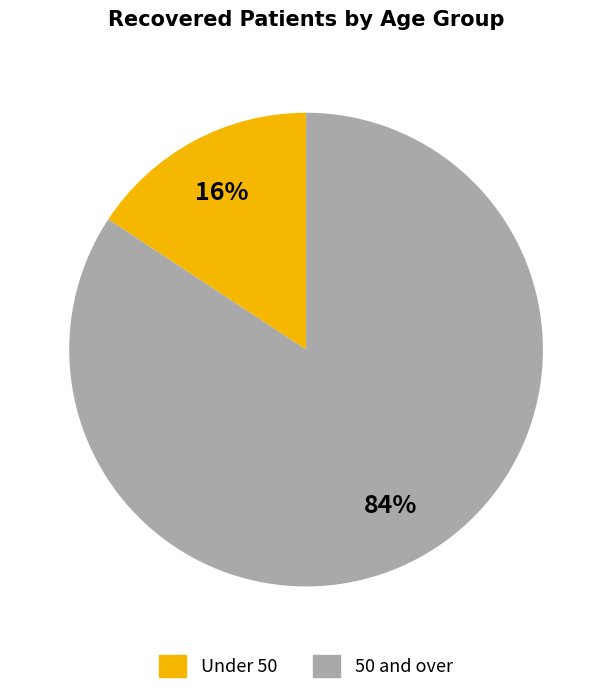

Does any single category account for the majority?

Yes